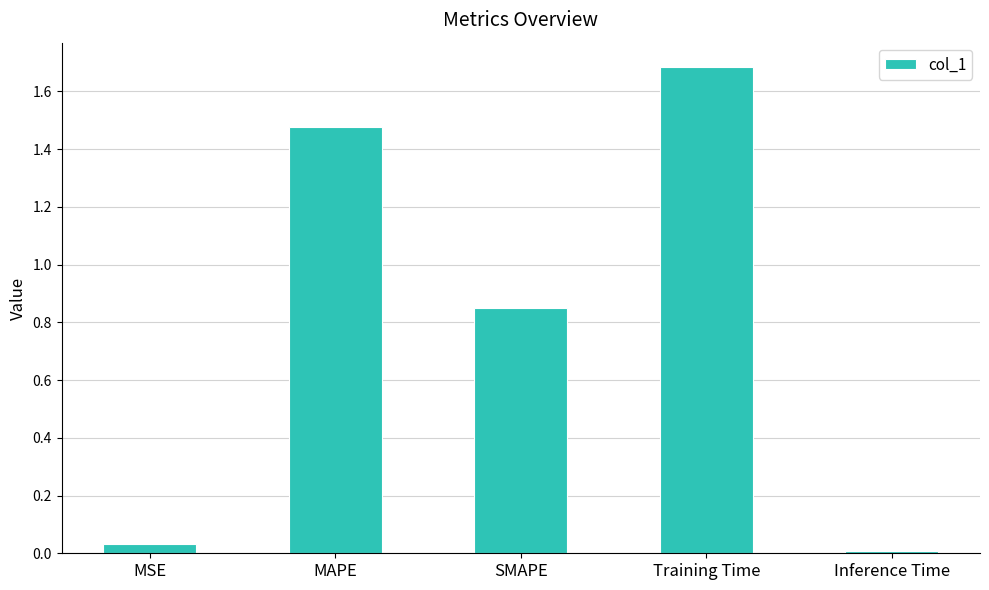

How many data points does each series have?

5